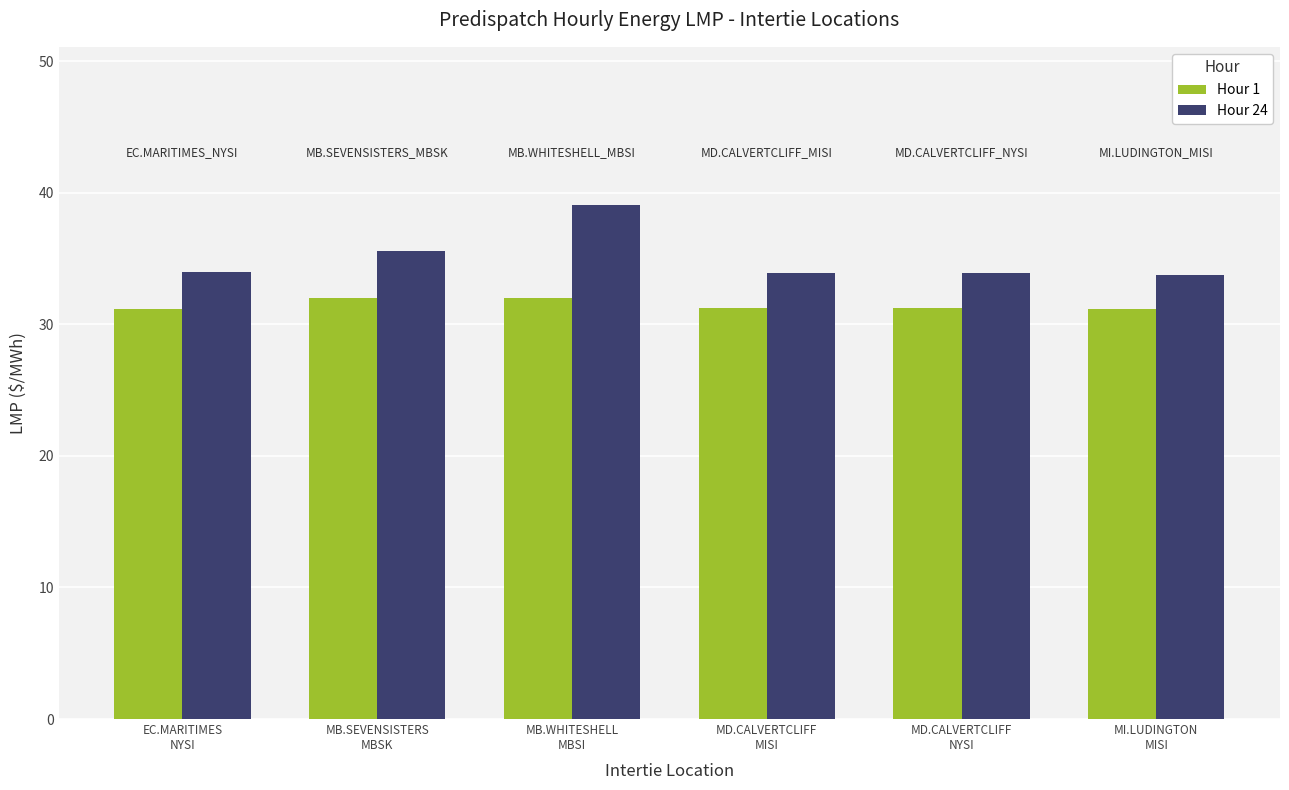

The Hour 24 series shows 33.9 at MD.CALVERTCLIFF
NYSI. True or false?

True